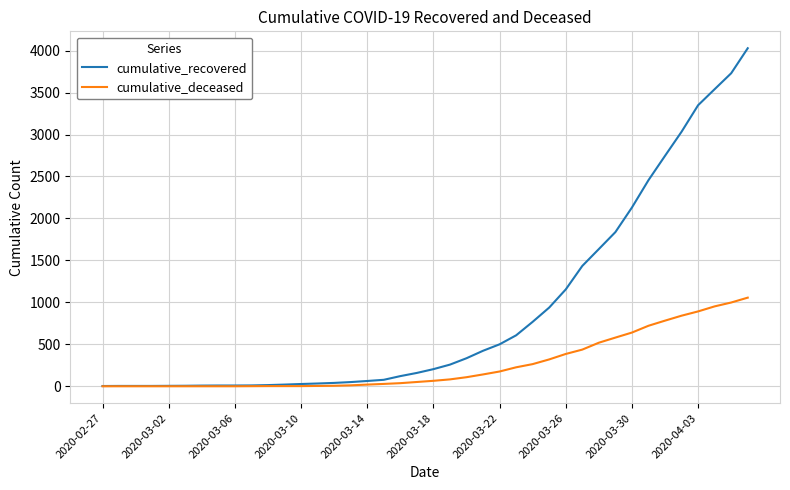

List the series in order of their overall mean, lowest first.

cumulative_deceased, cumulative_recovered